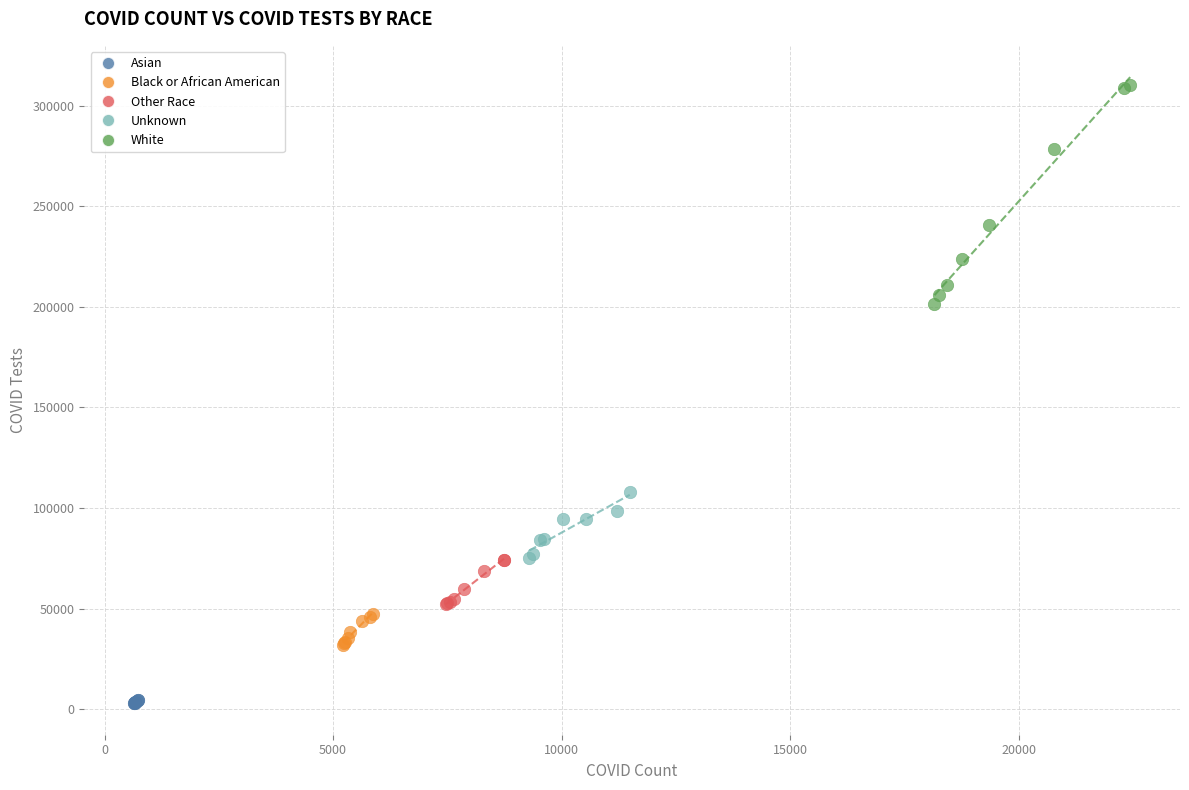

Which series contains the lowest Y value?

Asian